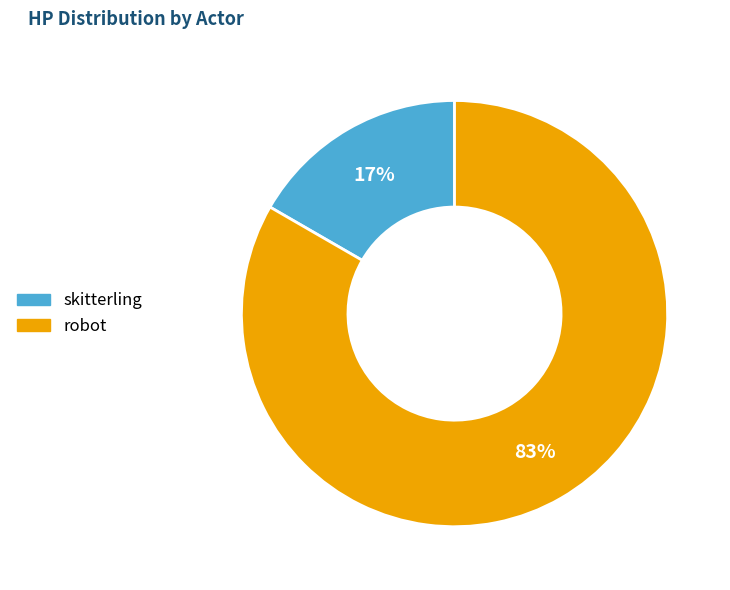

Is it true that robot is 83% of the pie?

True